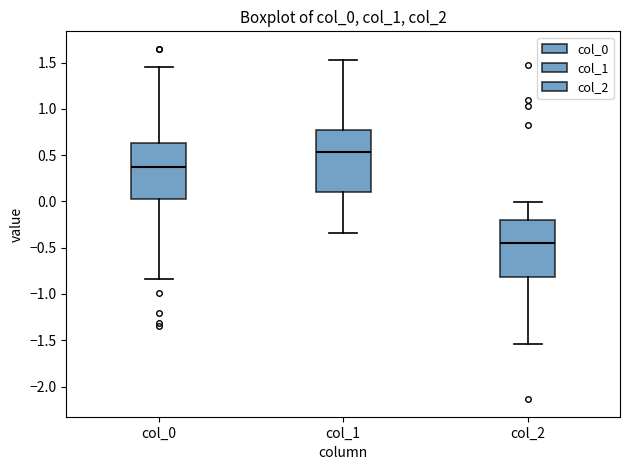

Reading left to right, transcribe this box plot: for each box, give where its median line is, the range the box spans, and where its two whiskers end, as read against the y-axis. The values are not printed on the chart, so give them approximately, as read against the axis.

col_0: median 0.35, box 0.00 to 0.65, whiskers -0.85 to 1.45
col_1: median 0.55, box 0.10 to 0.80, whiskers -0.35 to 1.55
col_2: median -0.45, box -0.80 to -0.20, whiskers -1.55 to 0.00